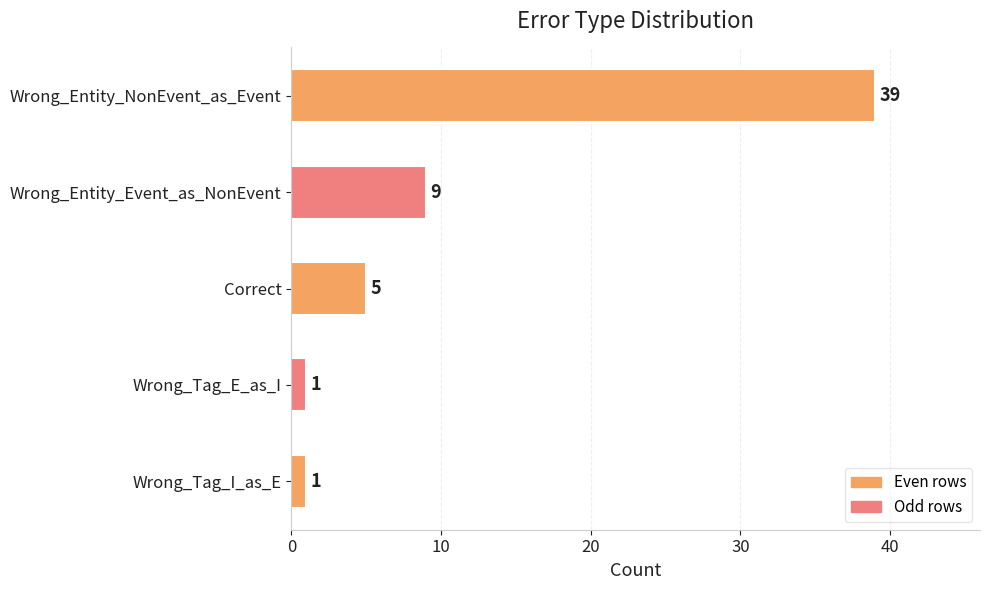

What is the approximate value at Wrong_Entity_NonEvent_as_Event, to the nearest 5?

40